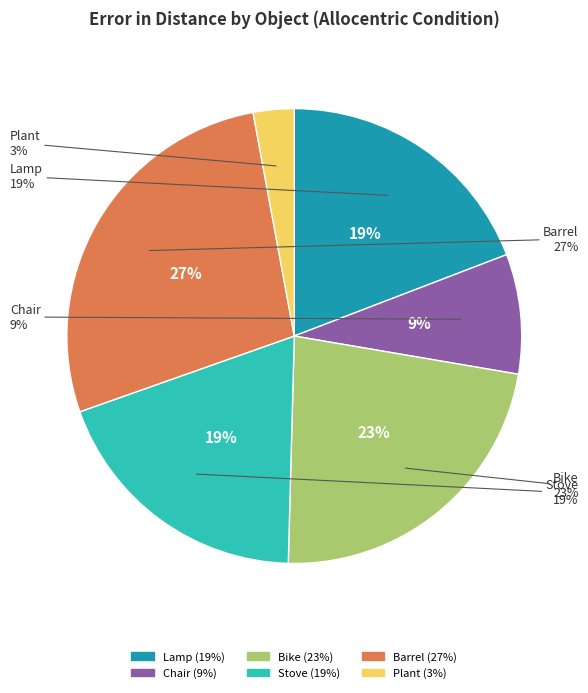

Between Stove and Chair, which is larger?

Stove